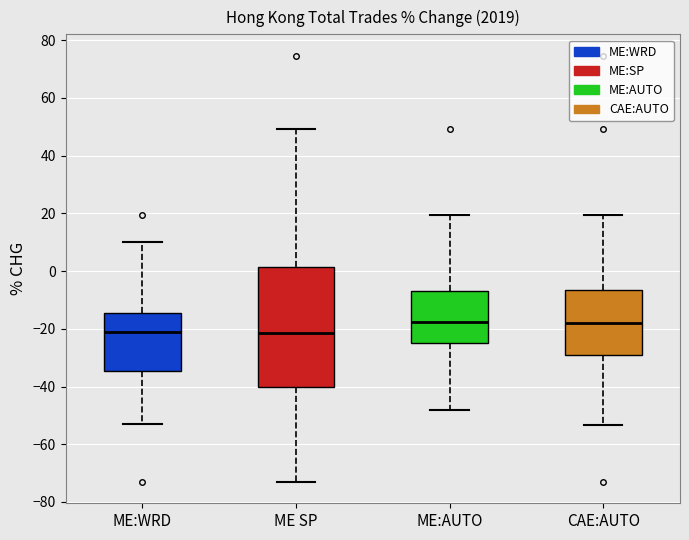

Where is the lower edge of the box for ME:AUTO on the y-axis? The values are not printed on the chart, so give them approximately, as read against the axis.

-24